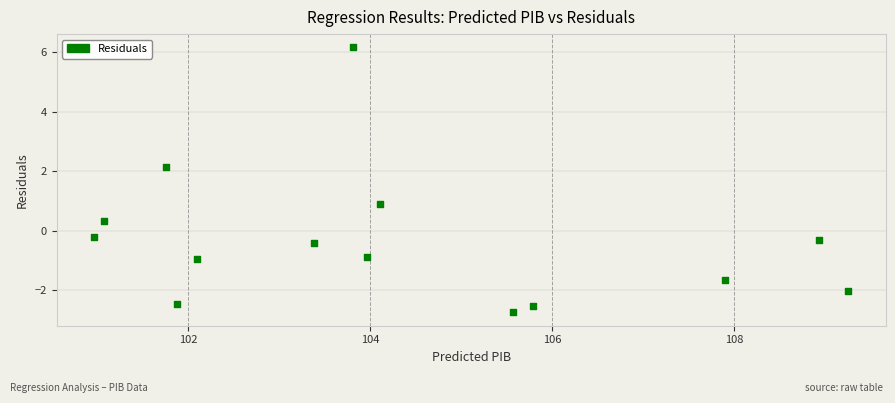

What is the range of Y values (max minus min)?

8.9